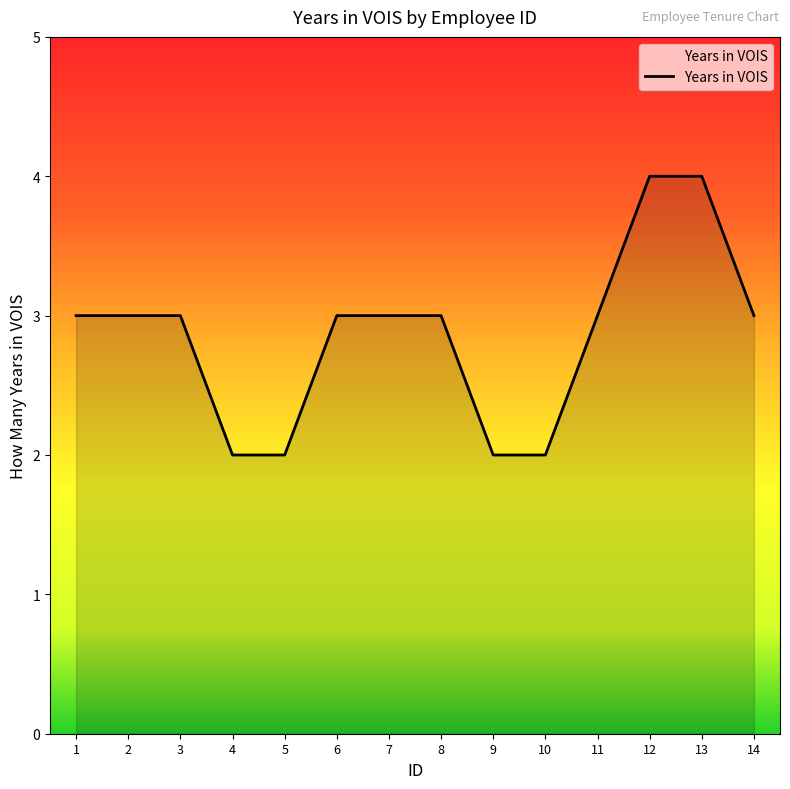

Which has a higher value, 11 or 5?

11